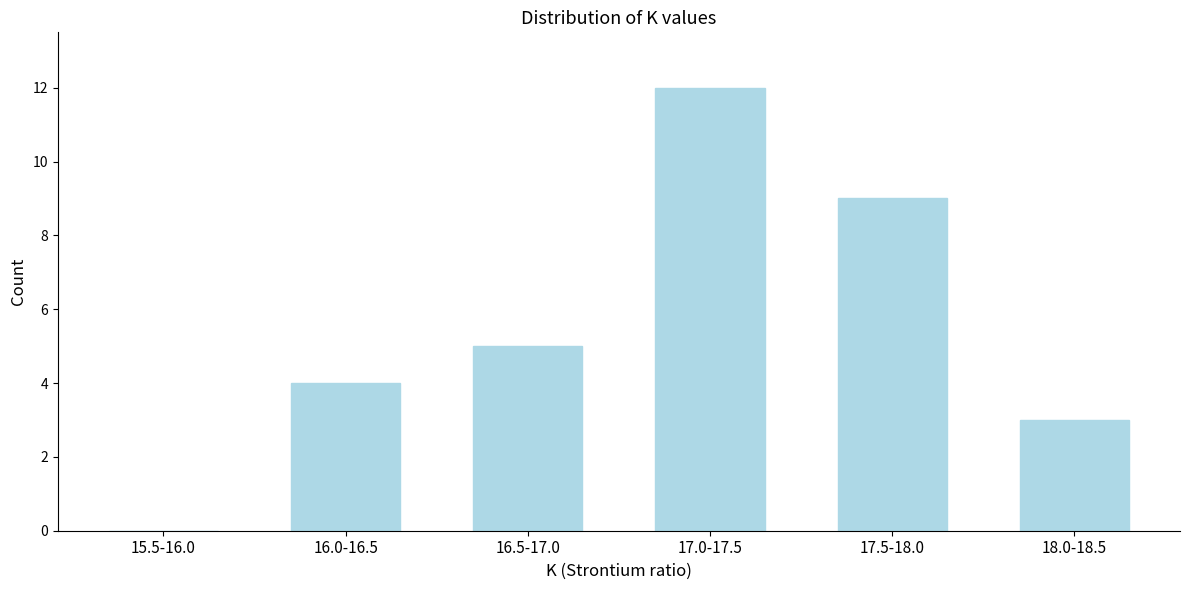

Reading left to right, what are all the values shown in this chart?

15.5-16.0=0	16.0-16.5=4	16.5-17.0=5	17.0-17.5=12	17.5-18.0=9	18.0-18.5=3